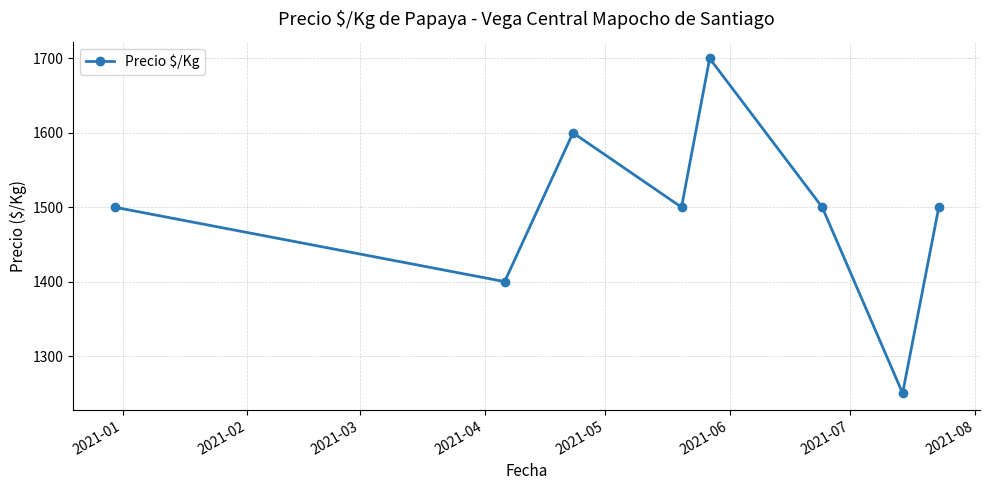

What is the minimum value shown in the chart?

1250